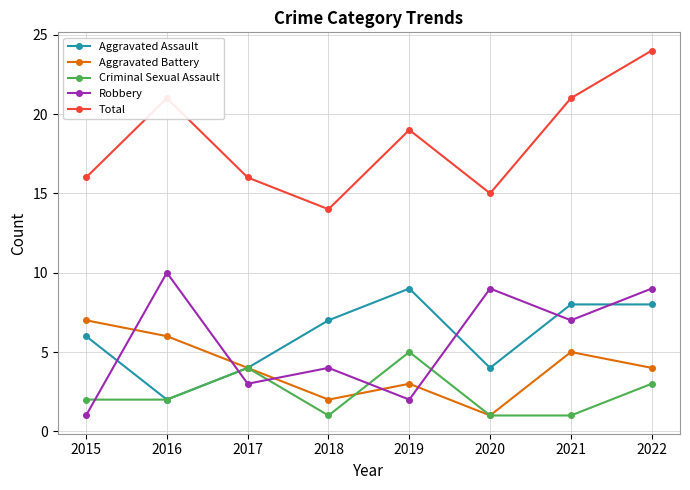

At which category does Total reach its first local valley?

2018